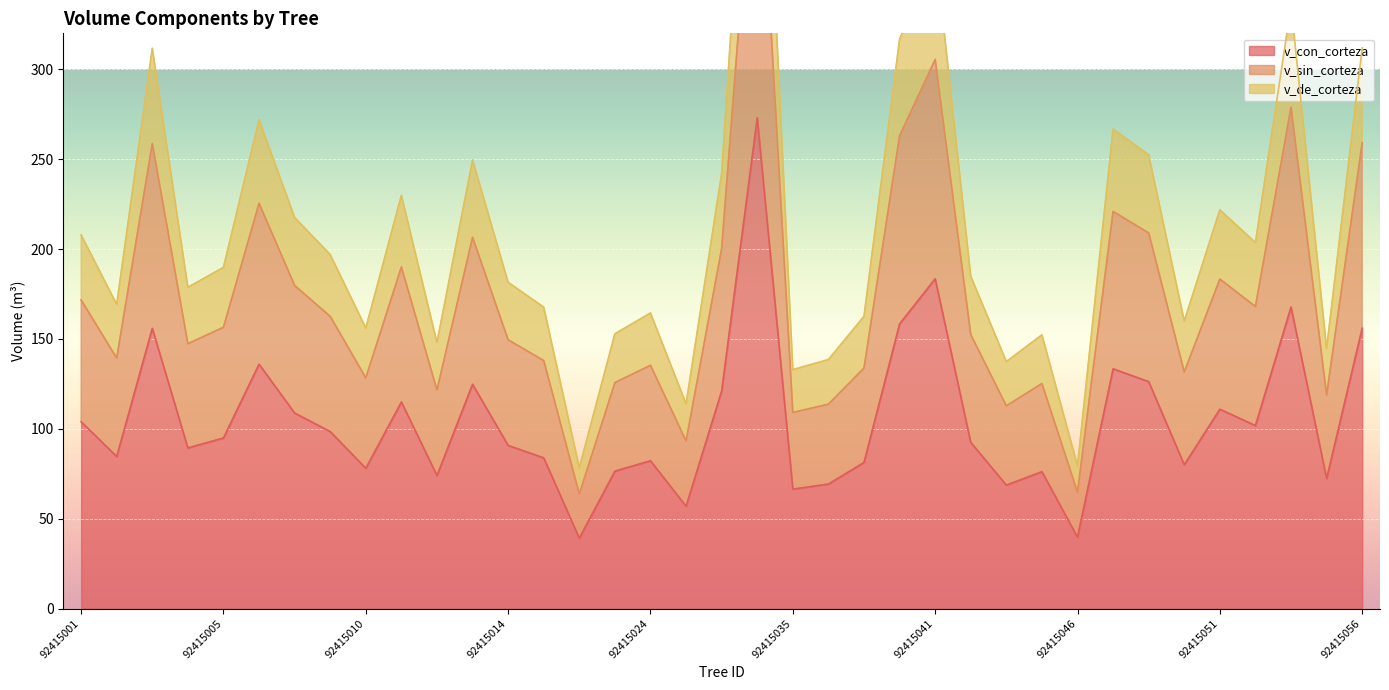

True or false: v_de_corteza and v_con_corteza cross at least once.

False